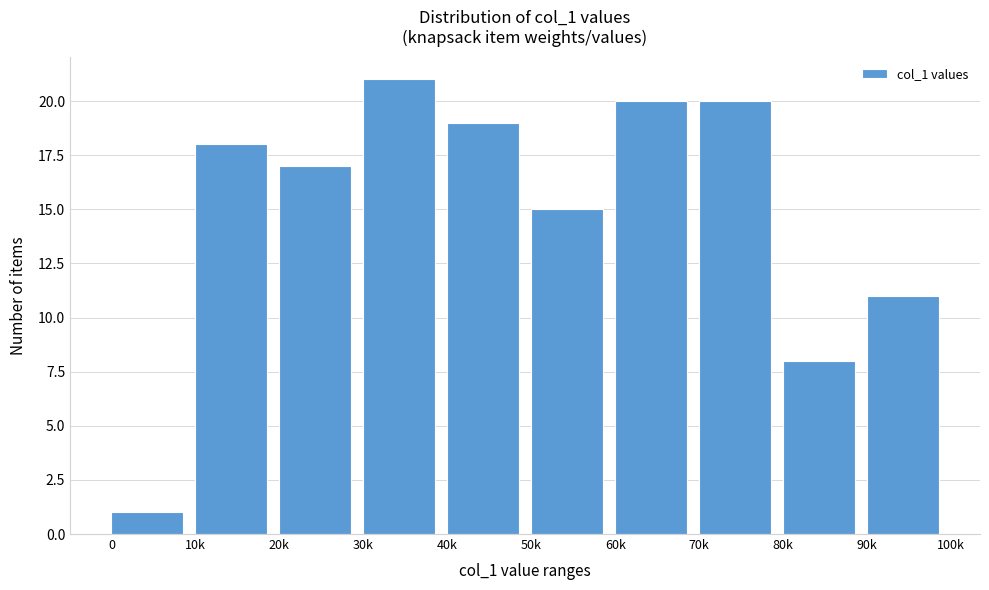

Reading left to right, what are all the values shown in this chart?

0=1	10k=18	20k=17	30k=21	40k=19	50k=15	60k=20	70k=20	80k=8	90k=11